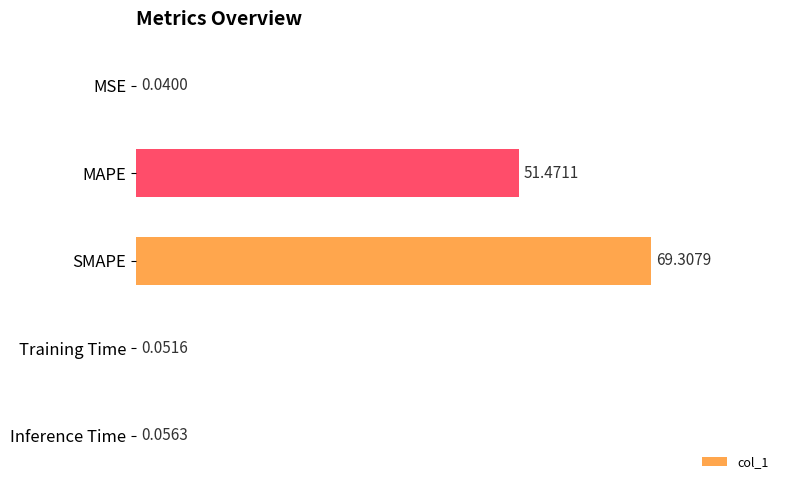

Where is the data nearest to the value 34?

MAPE